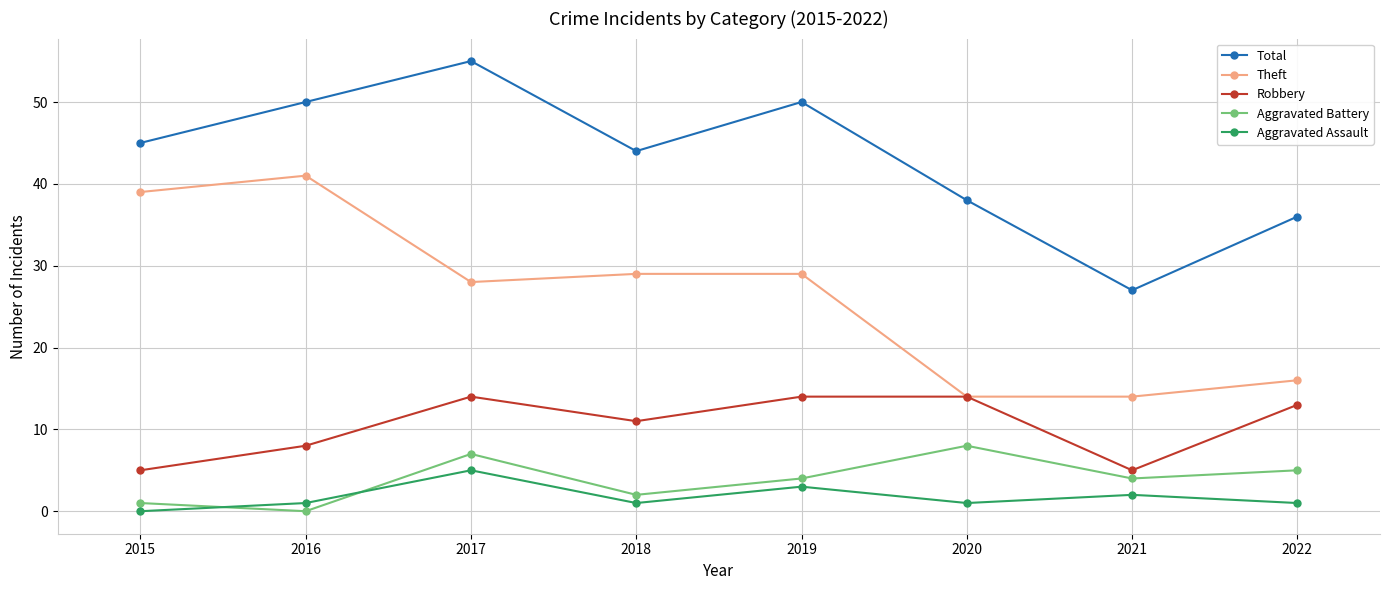

Is the value of Aggravated Assault at 2017 greater than the value of Robbery at 2017?

No